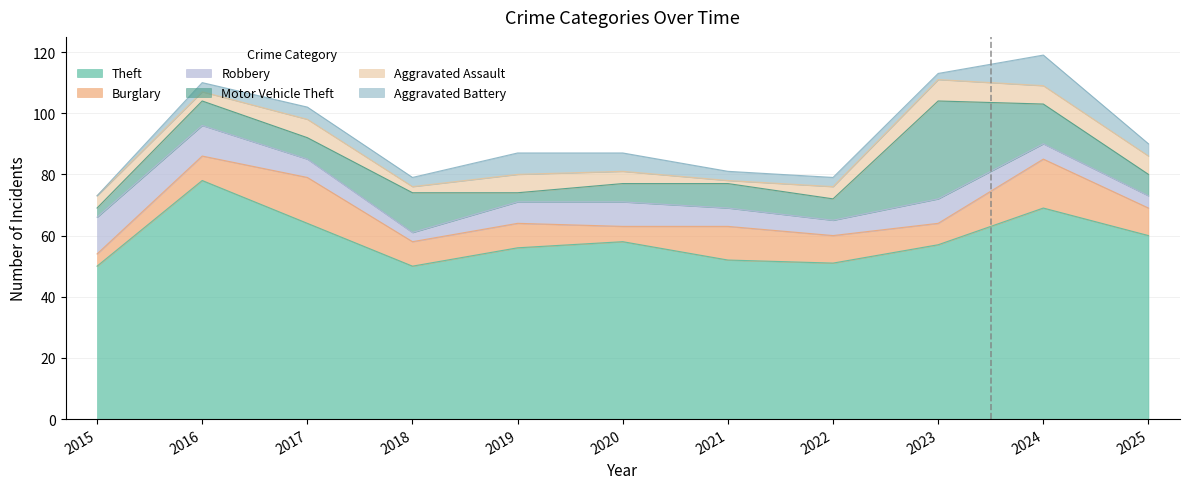

What is the maximum value for Theft?

78